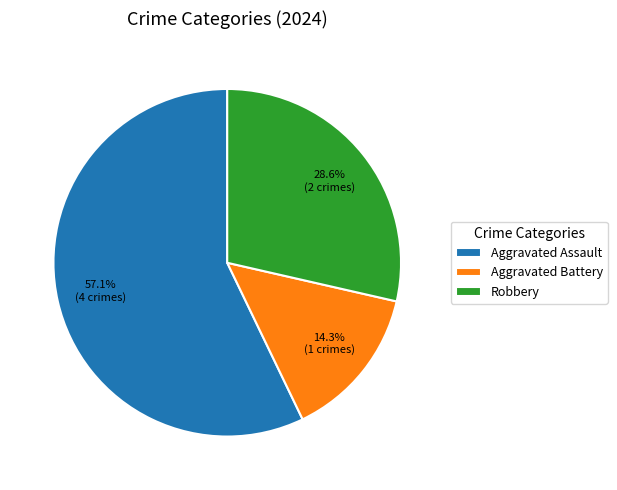

True or false: Robbery accounts for 16% of the total.

False